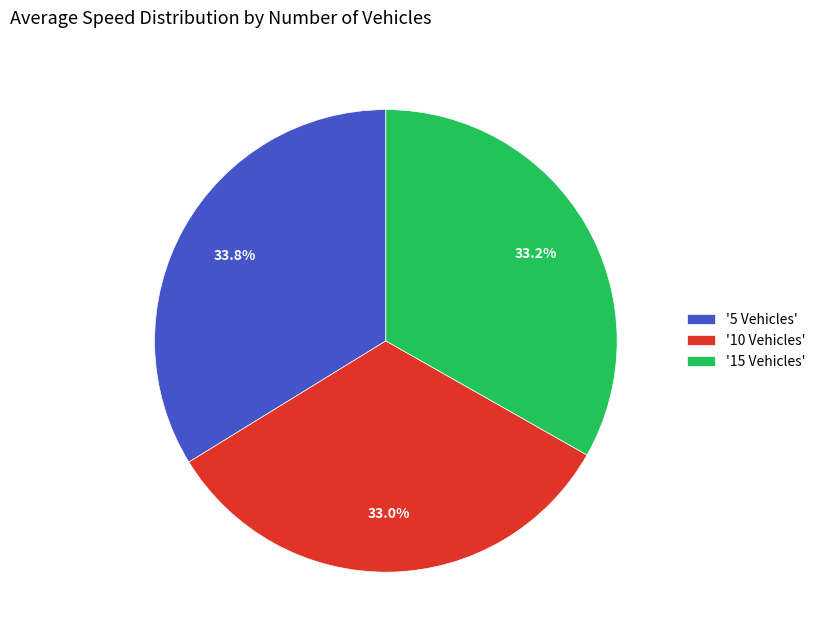

Does any single category account for the majority?

No